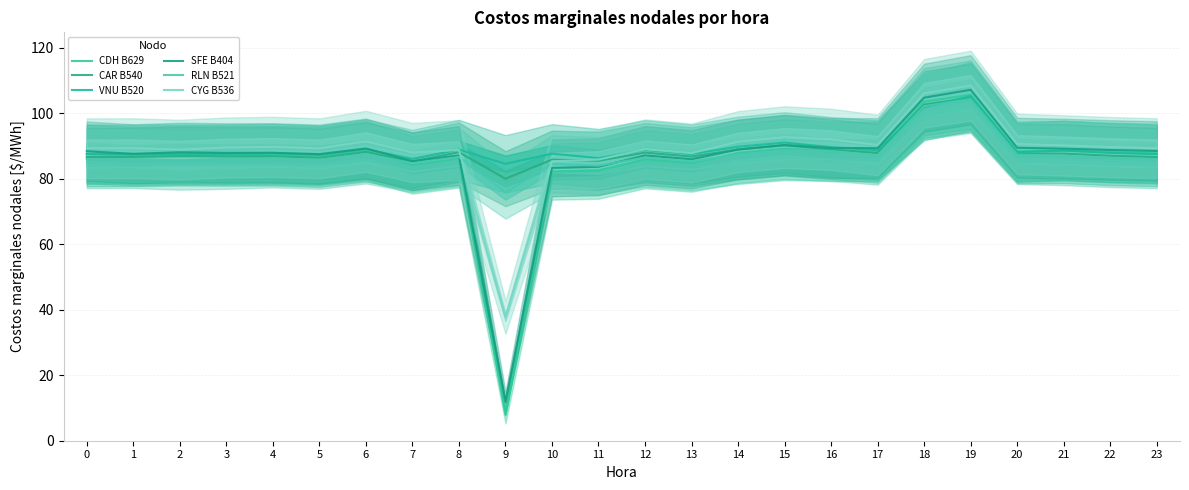

True or false: CDH B629 has more than 0 points higher than both neighbors.

True